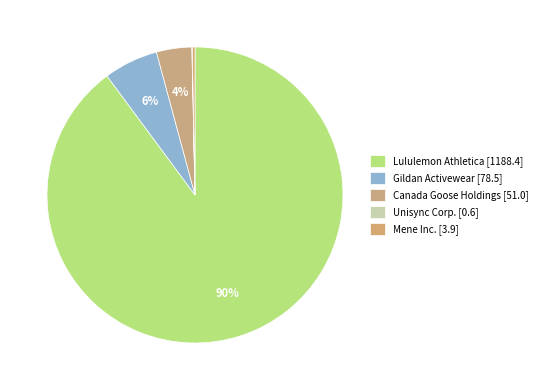

How much of the chart is everything except Lululemon Athletica?

10.1%